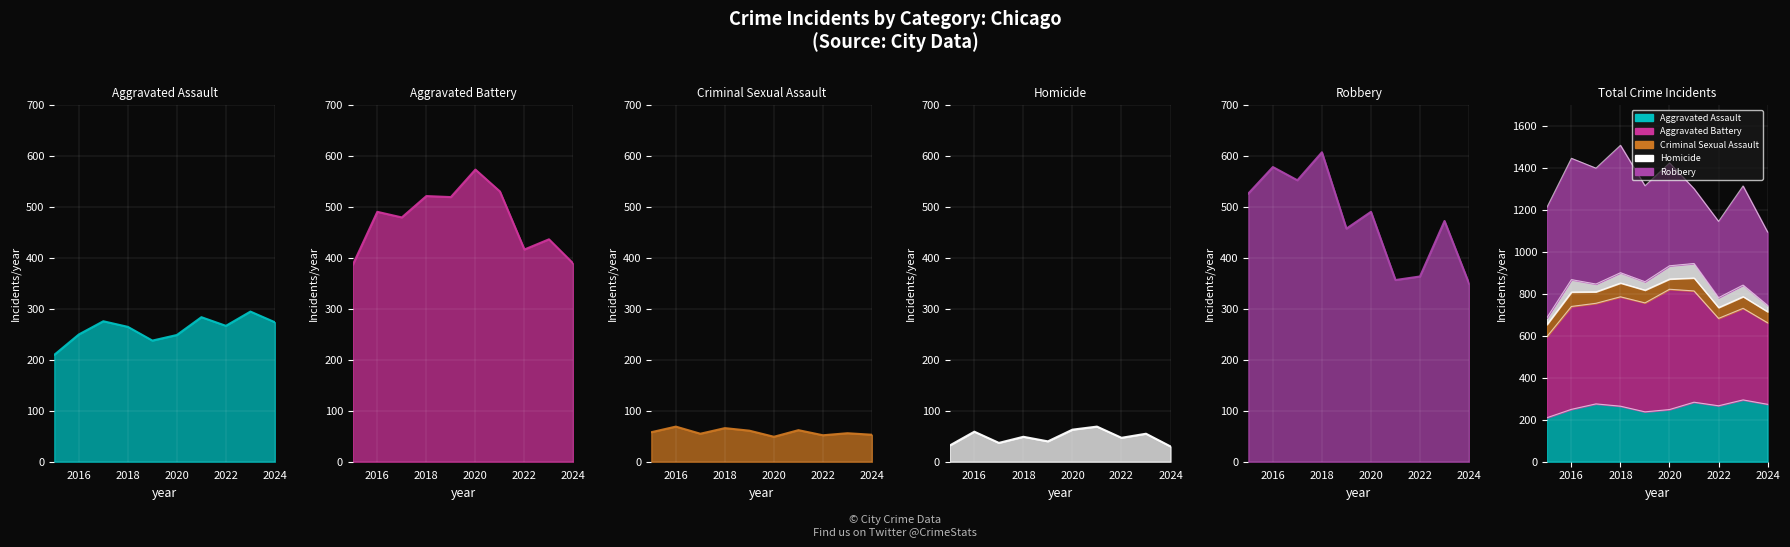

The value of Criminal Sexual Assault at 2022 is 22. True or false?

False